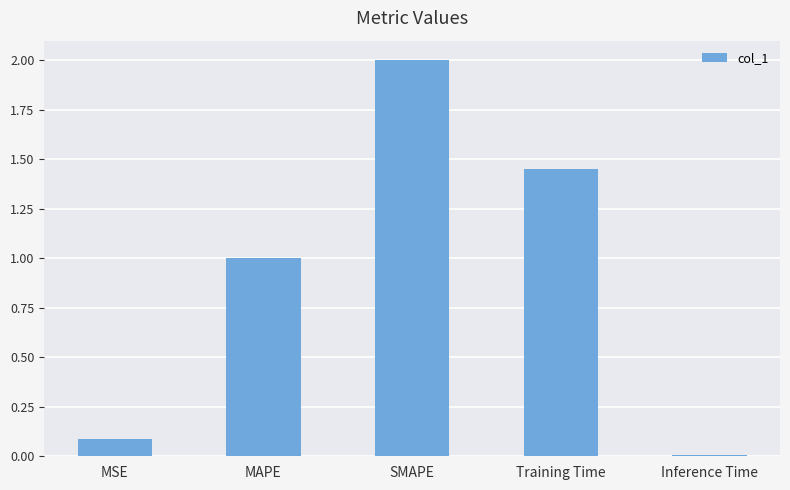

How many values are below 1?

2